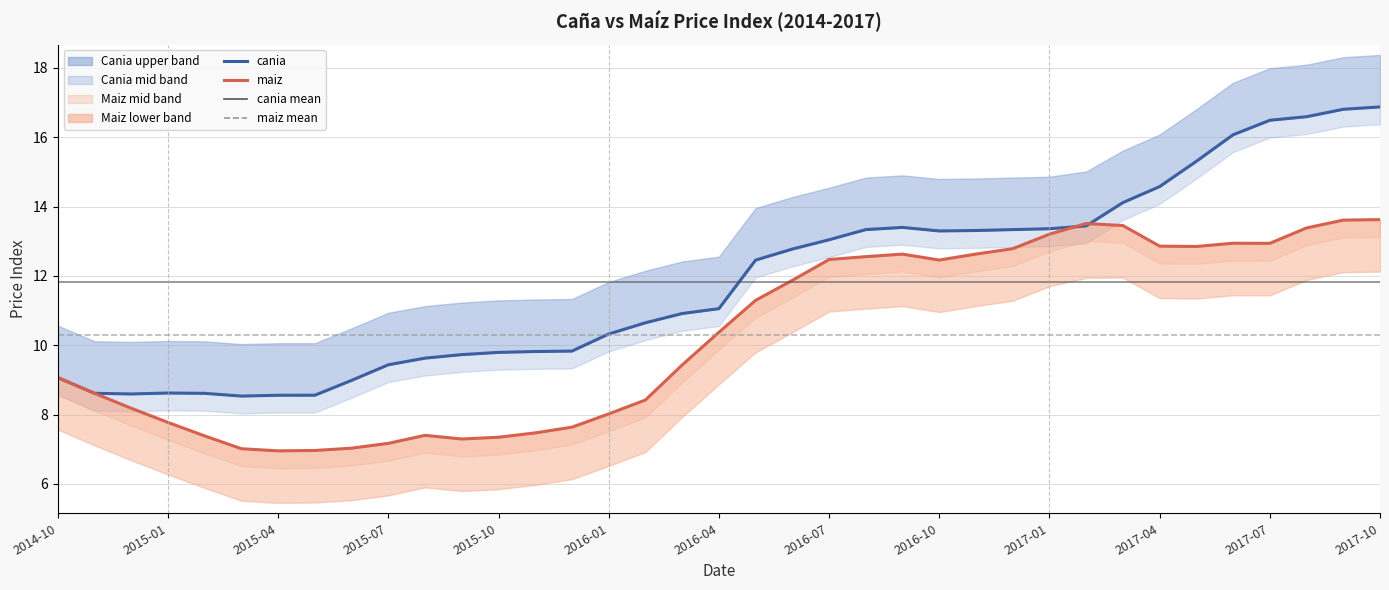

True or false: maiz has more than 2 interior local peaks.

True